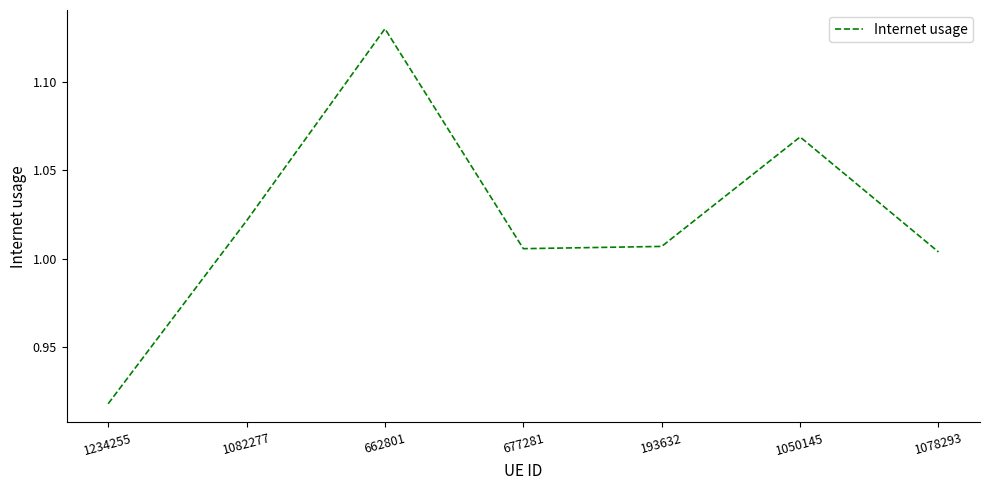

Which has a higher value, 1050145 or 1082277?

1050145